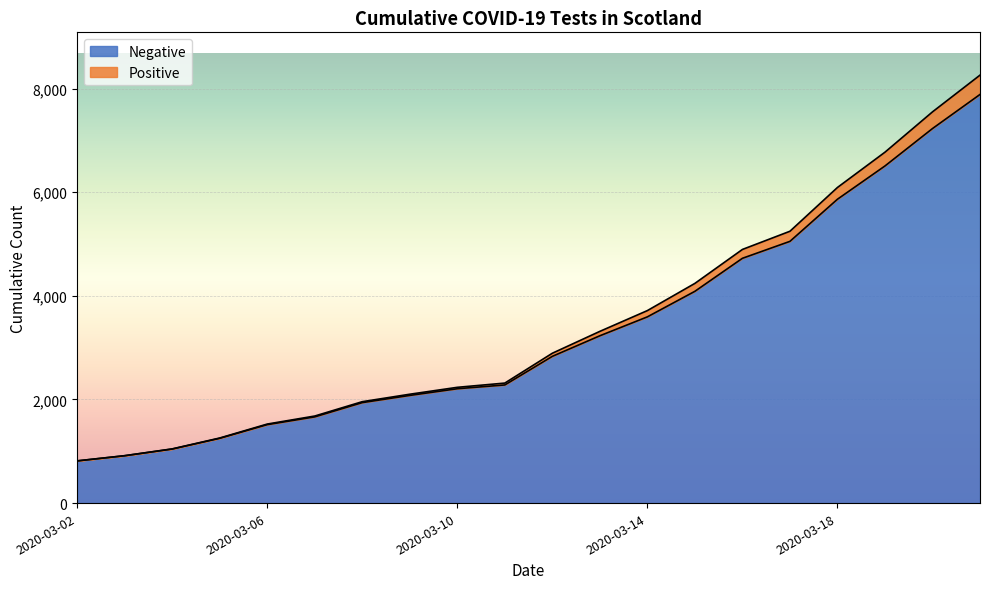

What is the difference between the highest and lowest values at 2020-03-12?

60